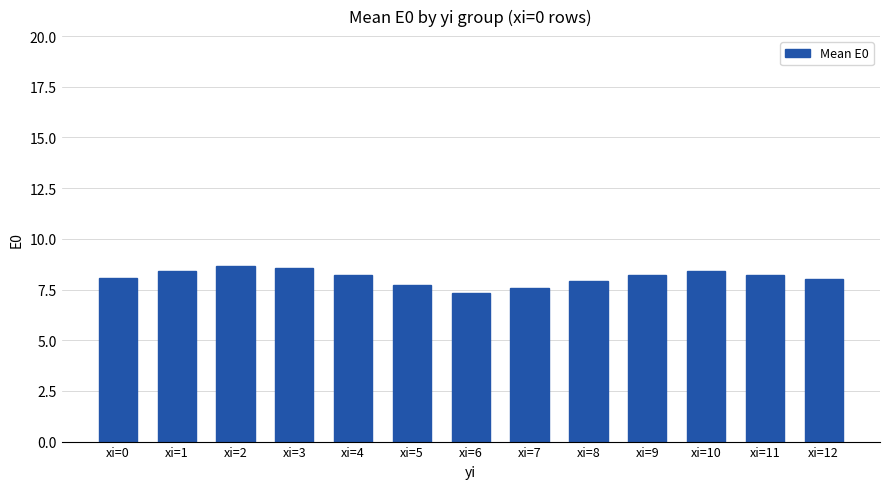

What is the change in value from xi=10 to xi=12?

-0.4